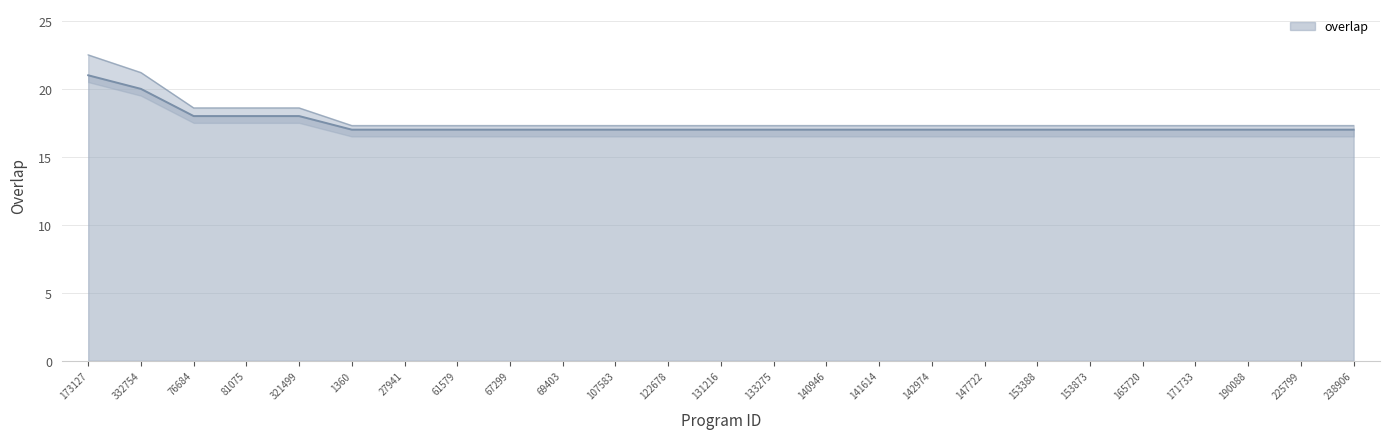

Reading right to left, what are all the values shown in this chart?

238906=17.3	225799=17.3	190088=17.3	171733=17.3	165720=17.3	153873=17.3	153388=17.3	147722=17.3	142974=17.3	141614=17.3	140946=17.3	133275=17.3	131216=17.3	122678=17.3	107583=17.3	69403=17.3	67299=17.3	61579=17.3	27941=17.3	1360=17.3	321499=18.6	81075=18.6	76684=18.6	332754=21.2	173127=22.5